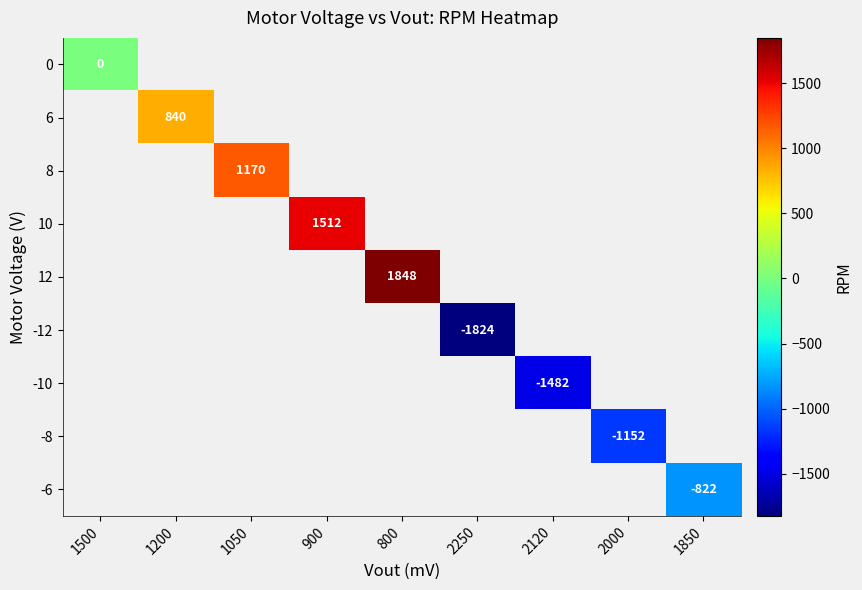

True or false: -10 has a value of -1482 at 2120.

True